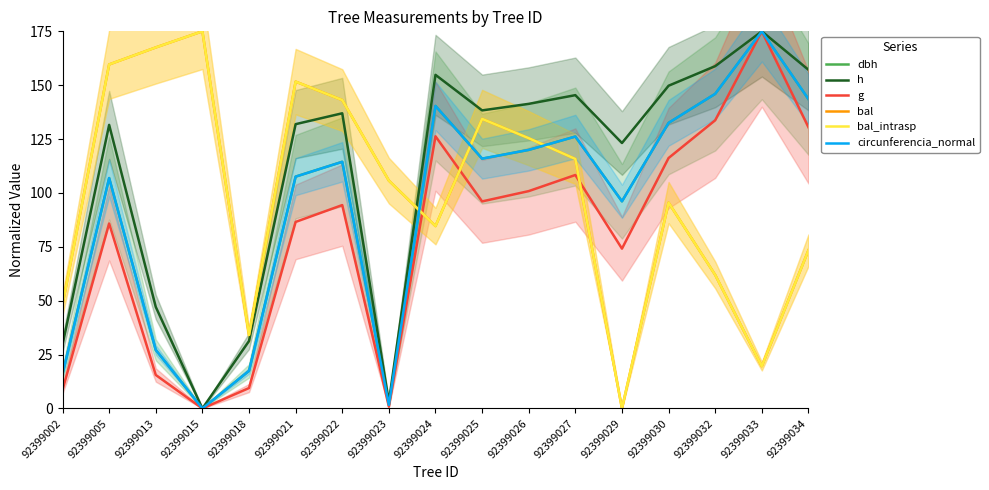

In g, how many points are higher than both neighbors (excluding endpoints)?

5